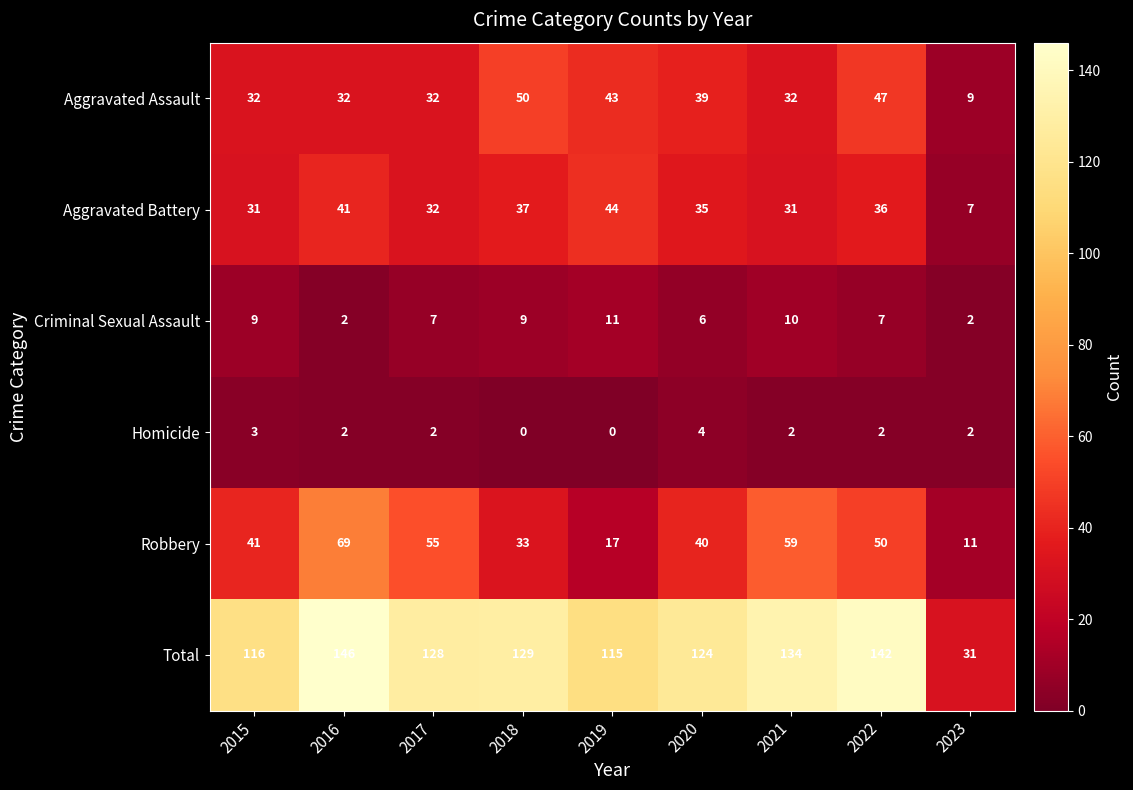

What is the greatest value displayed?

146